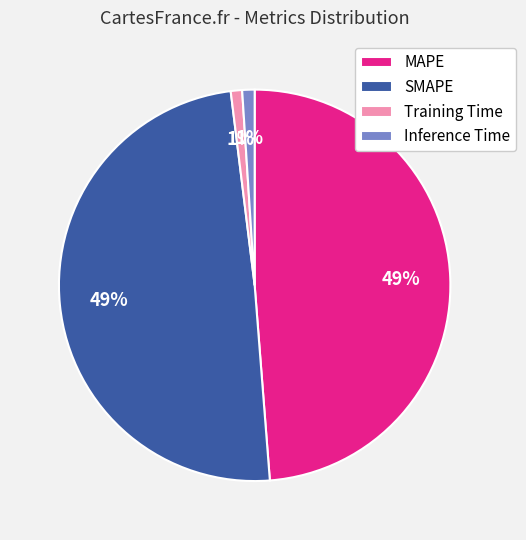

Which has a higher value, SMAPE or Inference Time?

SMAPE